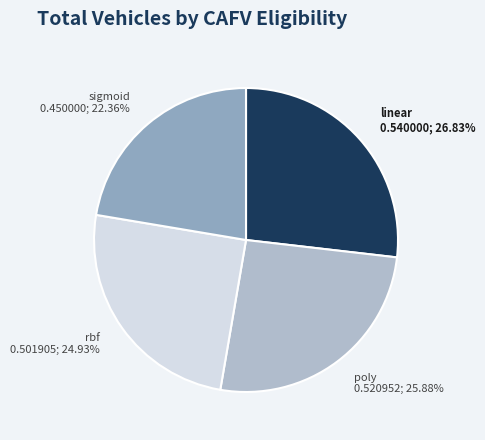

Which slice is the largest?

linear